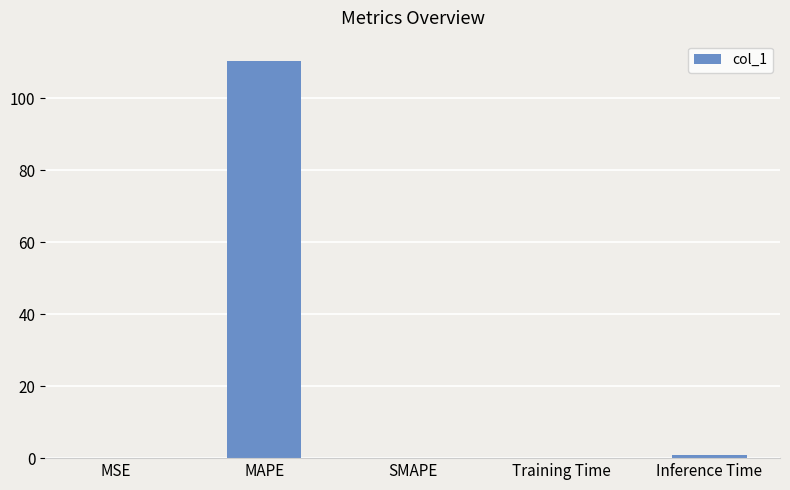

Is it true that the value at SMAPE is -37.1?

False